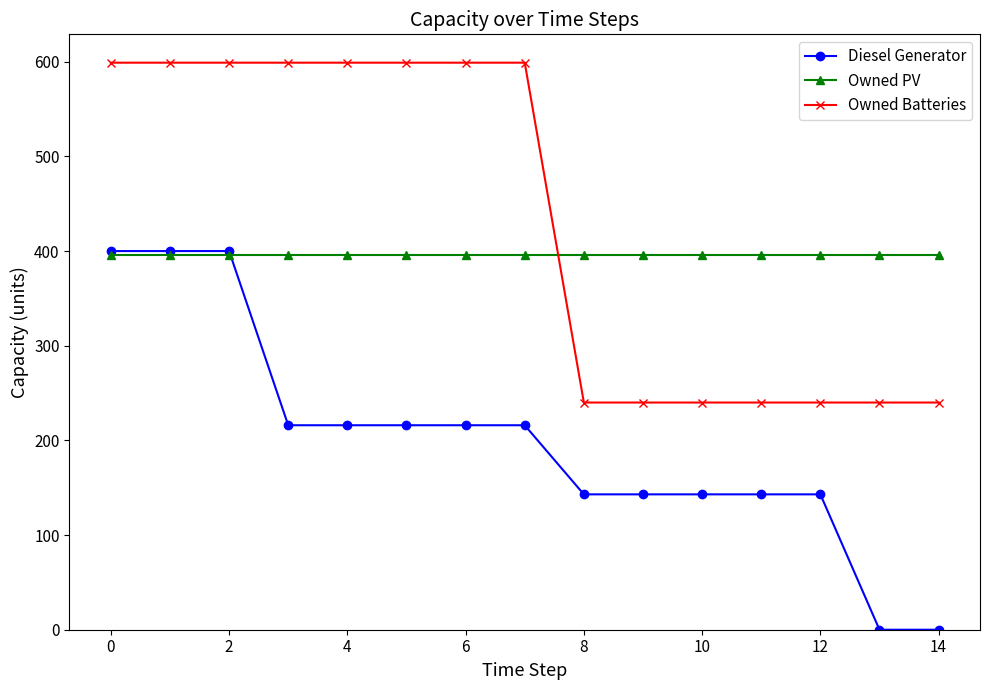

What is the highest value of the Owned PV series?

396